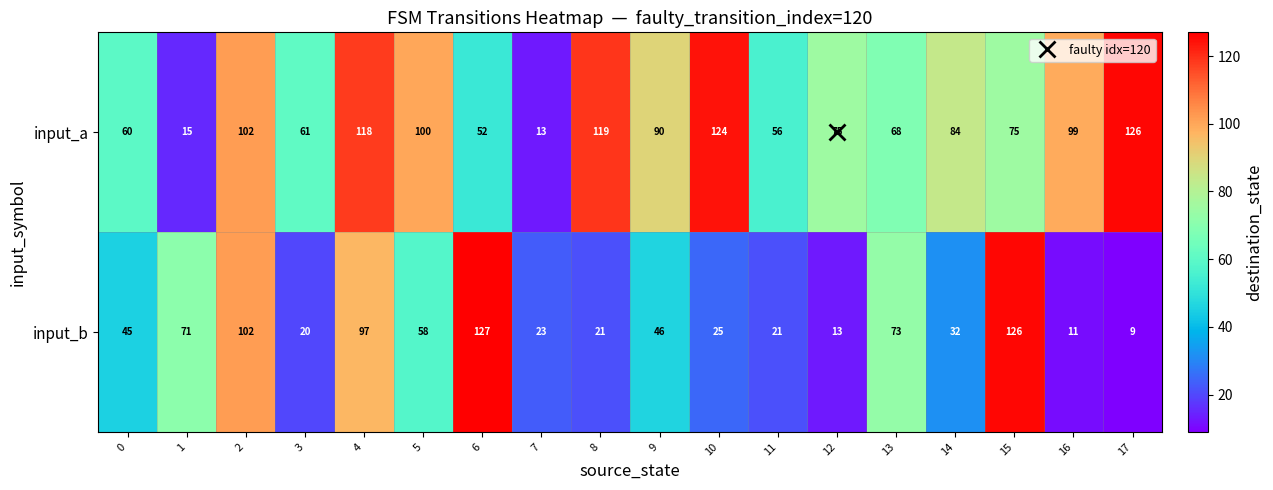

At which category is the sum across all series the highest?

4